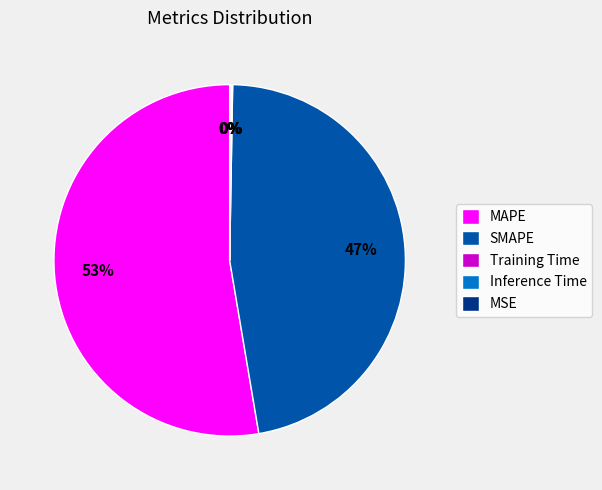

To the nearest percent, what is the difference between the largest and smallest slice percentages?

53%